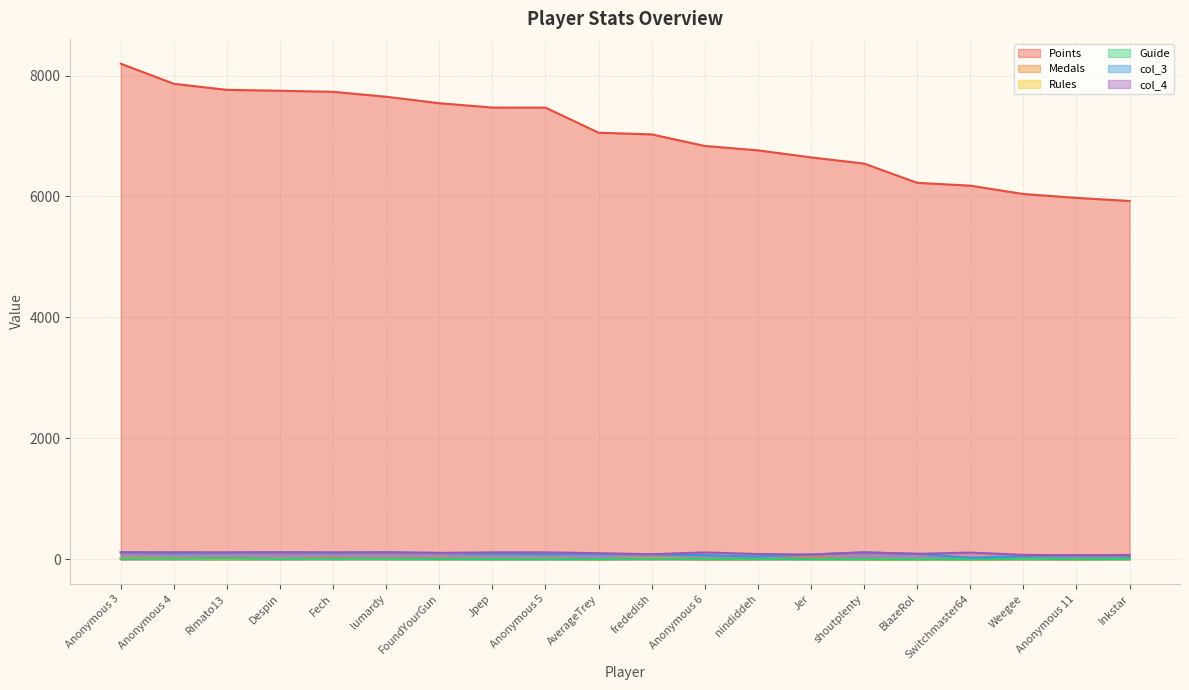

Which has a higher value, BlazeRol or Jpep?

Jpep